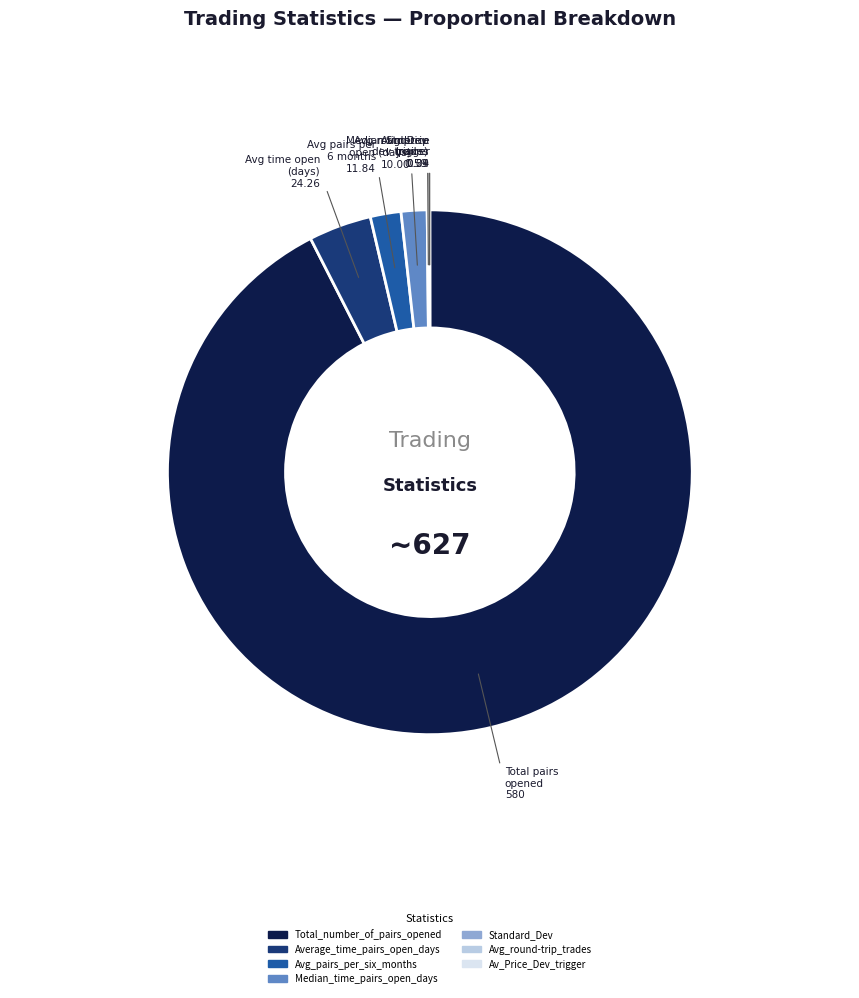

Which category has the biggest portion of the pie?

Total_number_of_pairs_opened